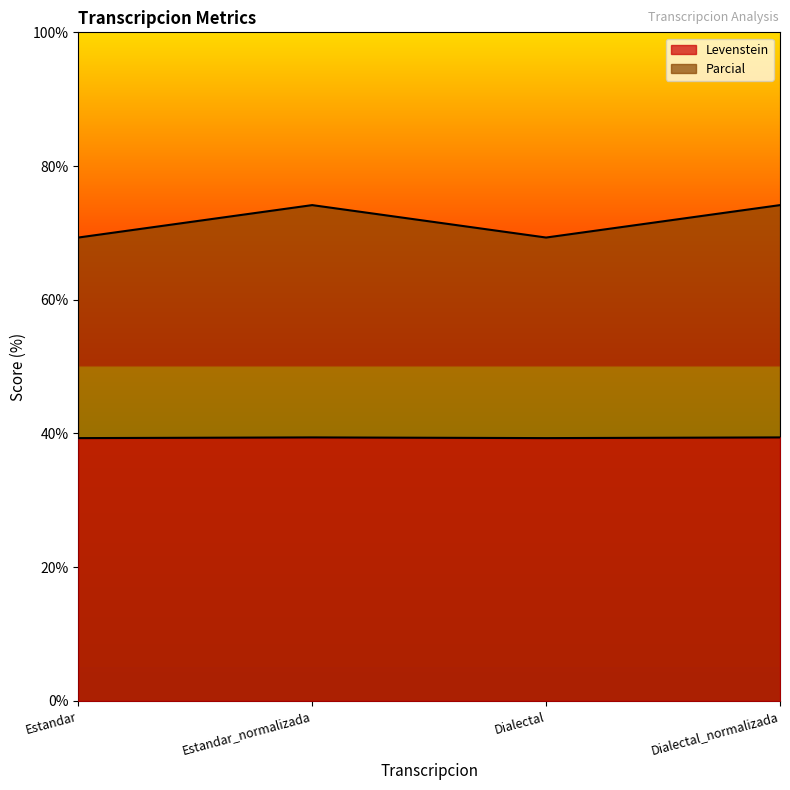

Which series has the largest range (max minus min)?

Parcial